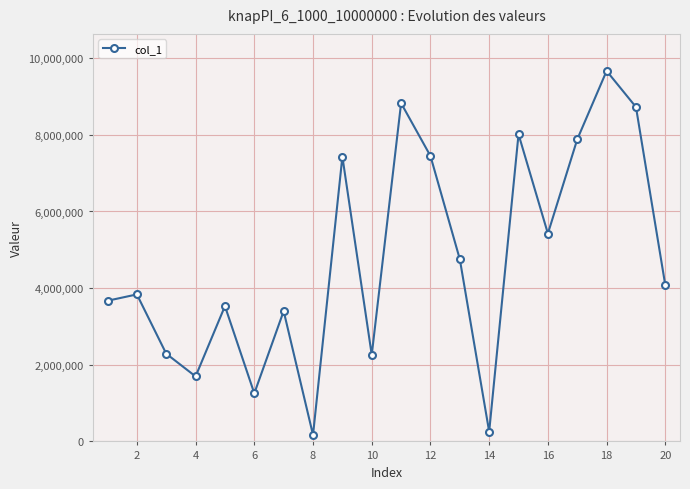

Is this an area chart (filled region under the line)?

No